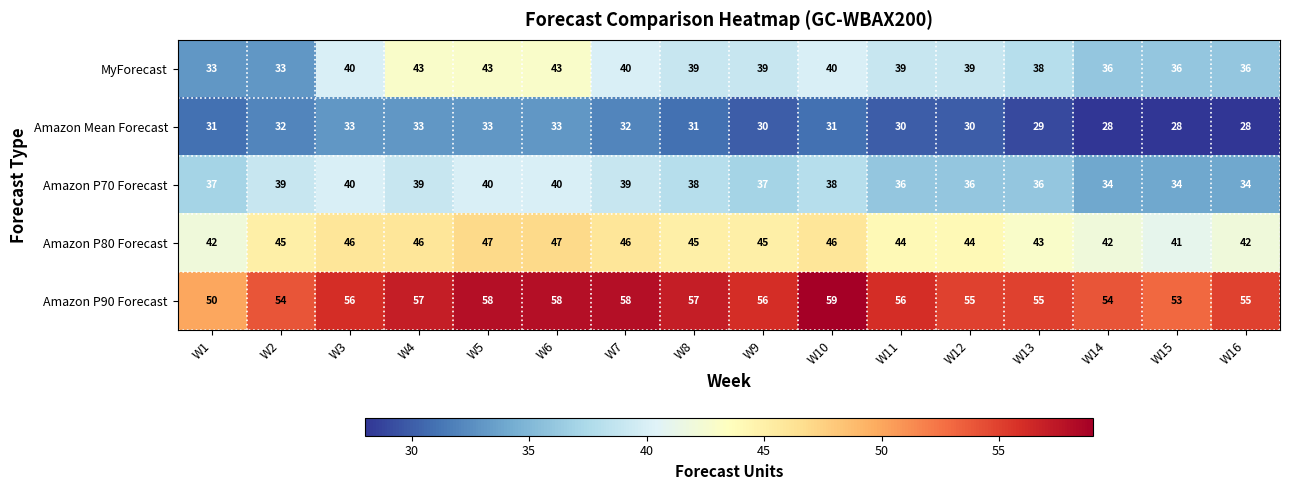

The value of MyForecast at W14 is 36. True or false?

True